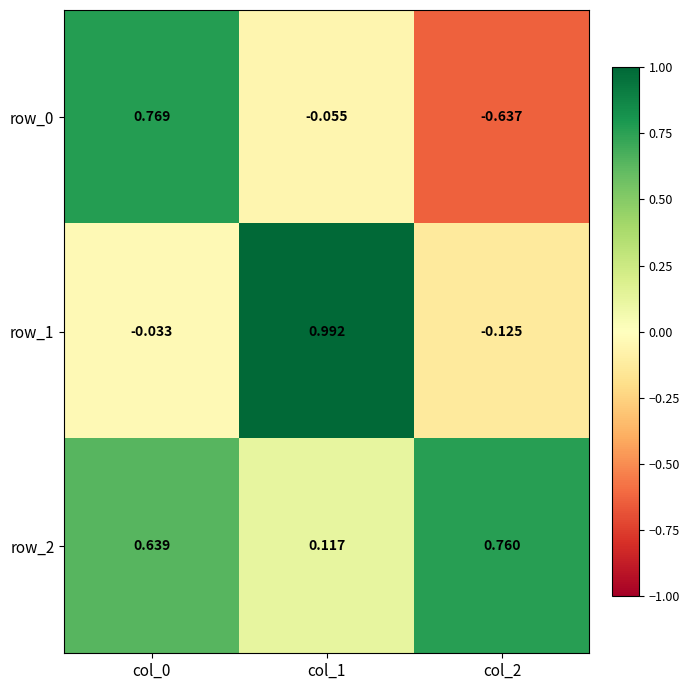

Is the value of row_1 at col_1 greater than the value of row_2 at col_2?

Yes